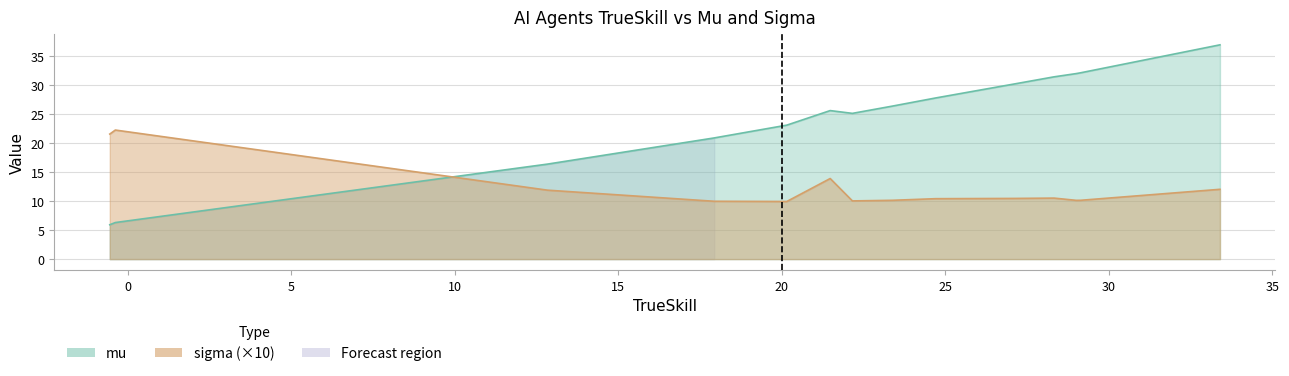

True or false: mu and trueskill cross at least once.

False